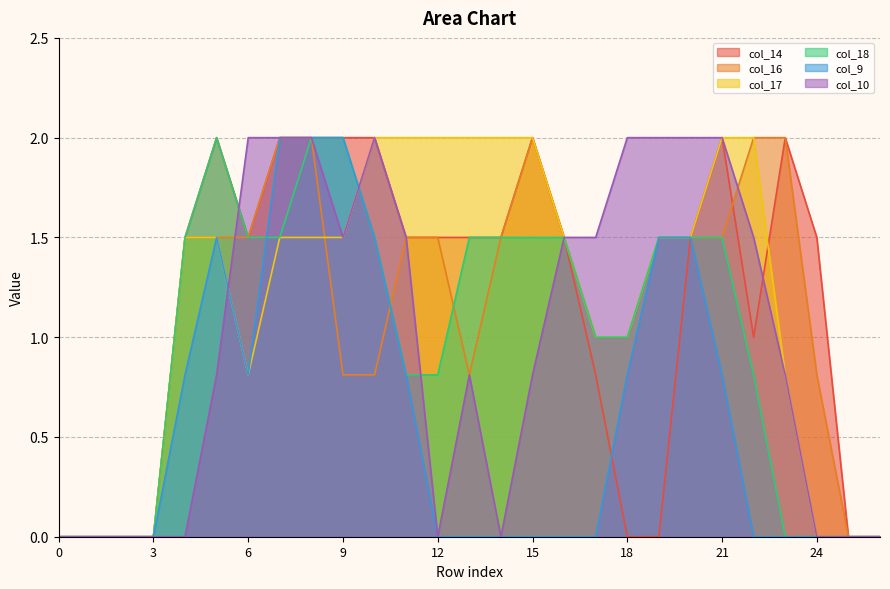

Reading left to right, extract all data points from this chart.

col_14: 0.0	0.0	0.0	0.0	1.5	2.0	1.5	2.0	2.0	2.0	2.0	1.5	1.5	1.5	1.5	2.0	1.5	0.8	0.0	0.0	1.5	2.0	1.0	2.0	1.5	0.0	0.0
col_16: 0.0	0.0	0.0	0.0	1.5	1.5	1.5	2.0	2.0	0.8	0.8	1.5	1.5	0.8	1.5	2.0	1.5	1.0	1.0	1.5	1.5	1.5	2.0	2.0	0.8	0.0	0.0
col_17: 0.0	0.0	0.0	0.0	1.5	1.5	0.8	1.5	1.5	1.5	2.0	2.0	2.0	2.0	2.0	2.0	1.5	1.0	1.0	1.5	1.5	2.0	2.0	0.8	0.0	0.0	0.0
col_18: 0.0	0.0	0.0	0.0	1.5	2.0	1.5	1.5	2.0	2.0	1.5	0.8	0.8	1.5	1.5	1.5	1.5	1.0	1.0	1.5	1.5	1.5	0.8	0.0	0.0	0.0	0.0
col_9: 0.0	0.0	0.0	0.0	0.8	1.5	0.8	2.0	2.0	2.0	1.5	0.8	0.0	0.0	0.0	0.0	0.0	0.0	0.8	1.5	1.5	0.8	0.0	0.0	0.0	0.0	0.0
col_10: 0.0	0.0	0.0	0.0	0.0	0.8	2.0	2.0	2.0	1.5	2.0	1.5	0.0	0.8	0.0	0.8	1.5	1.5	2.0	2.0	2.0	2.0	1.5	0.8	0.0	0.0	0.0